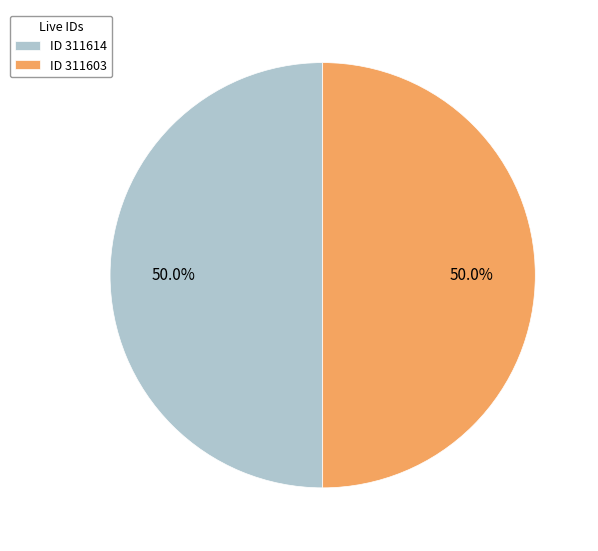

How much of the chart is everything except ID 311603?

50.0%